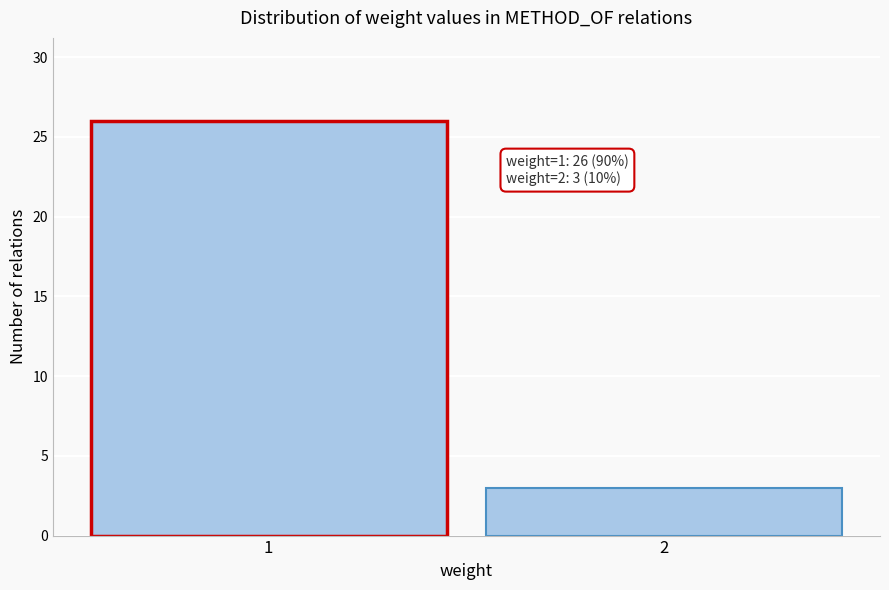

Reading left to right, transcribe all the data shown in this chart.

1=26	2=3